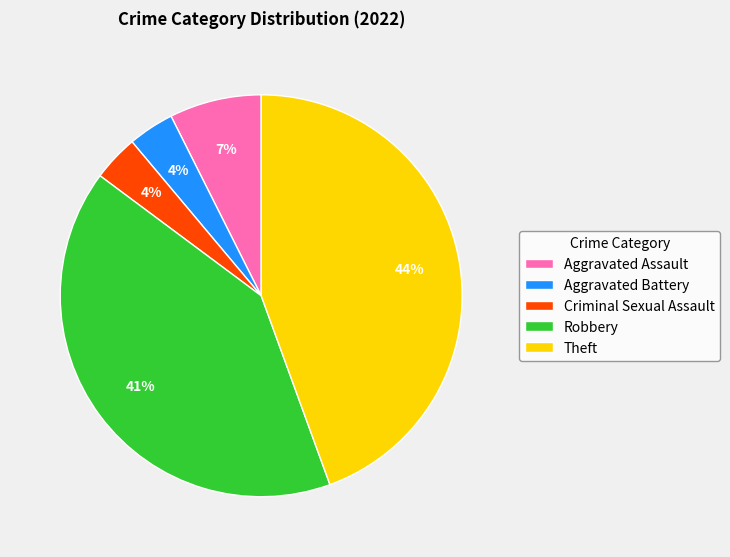

To the nearest percent, what is the combined percentage of Robbery and Aggravated Assault?

48%